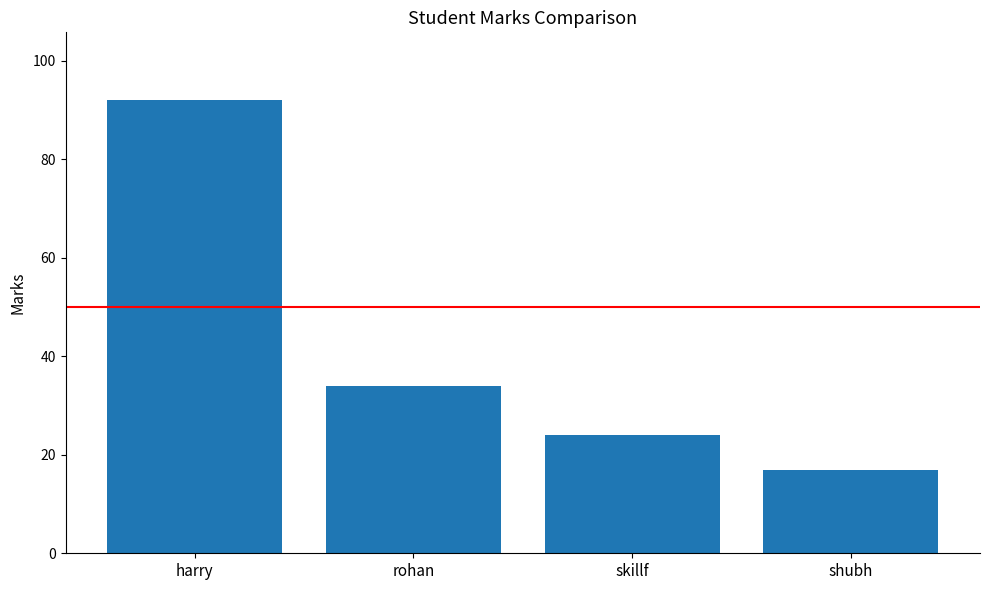

What position from the left is shubh?

4